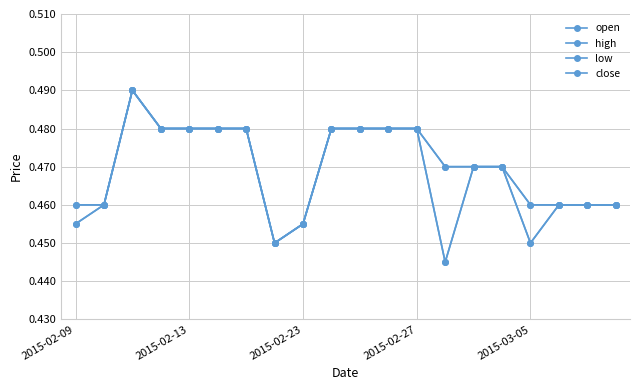

How many low values are between 0 and 1?

20